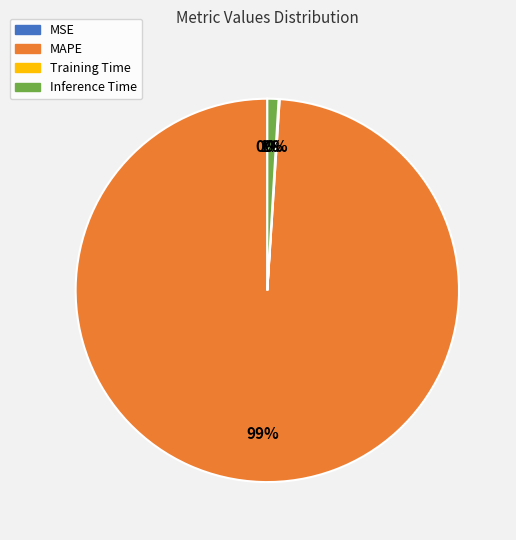

Is it true that Inference Time is 1% of the pie?

True